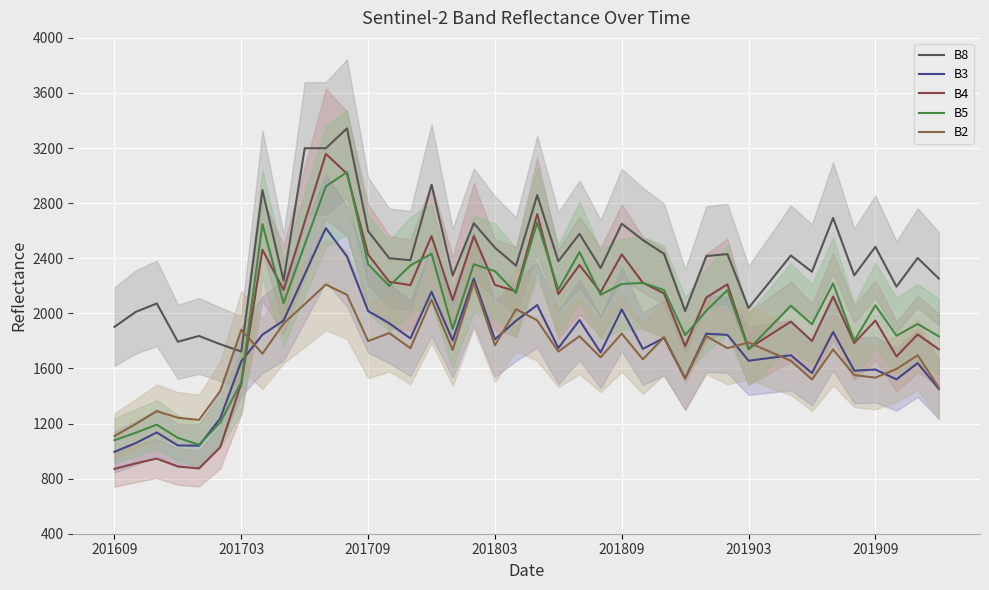

What are all the series names shown in the legend?

B8, B3, B4, B5, B2